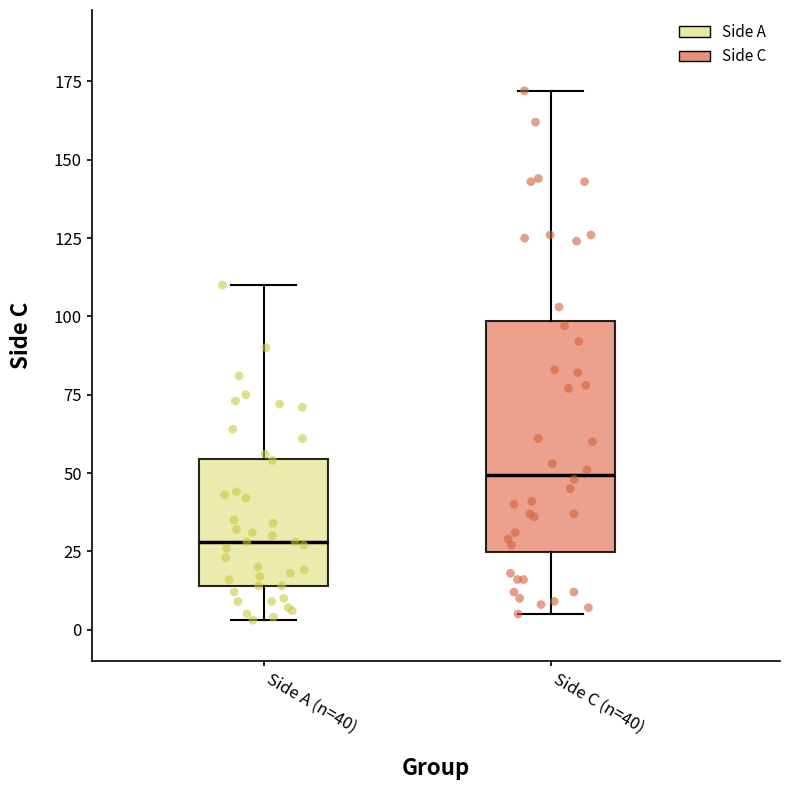

Which box is the tallest, from its lower edge to its upper edge?

Side C (n=40)